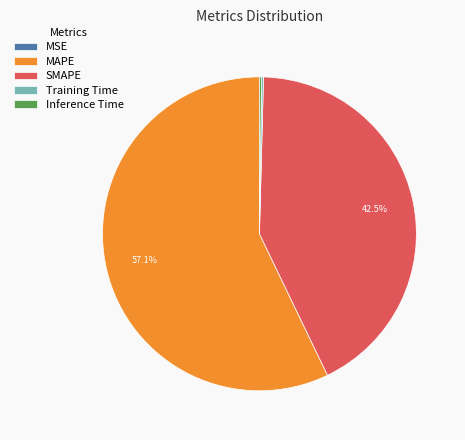

What is the largest slice in the pie chart?

MAPE